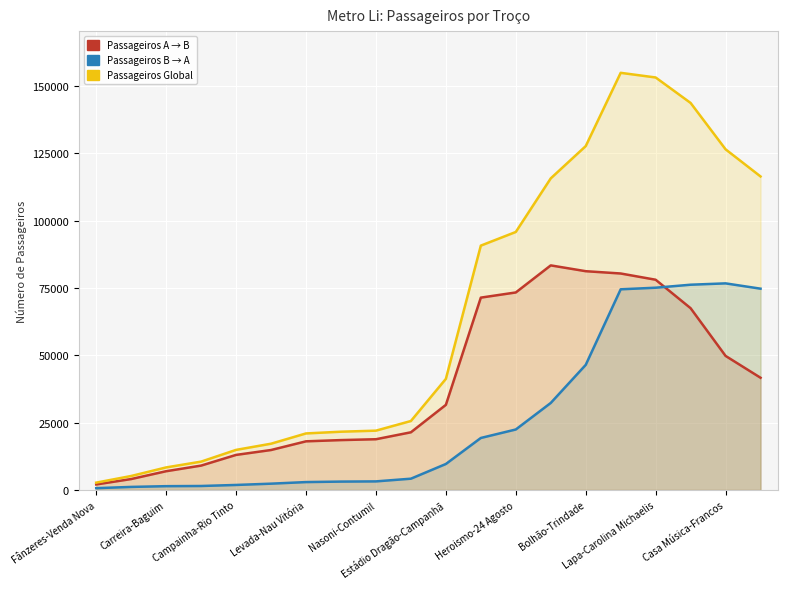

The Passageiros A → B series shows 51305.7 at Lapa-Carolina Michaelis. True or false?

False